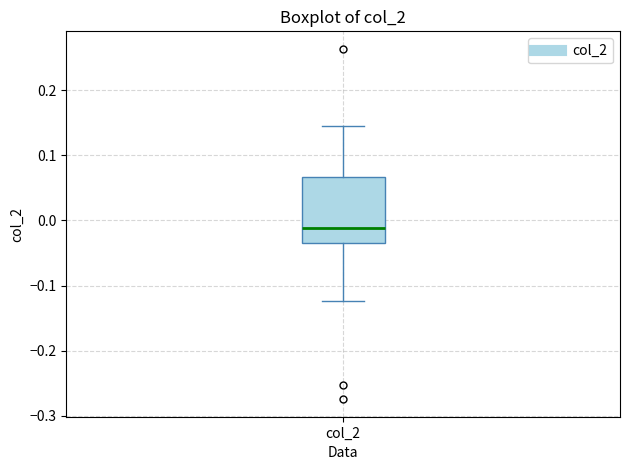

Transcribe this box plot: give where the median line is, the range the box spans, and where the two whiskers end, as read against the y-axis. The values are not printed on the chart, so give them approximately, as read against the axis.

median -0.01, box -0.03 to 0.07, whiskers -0.12 to 0.14